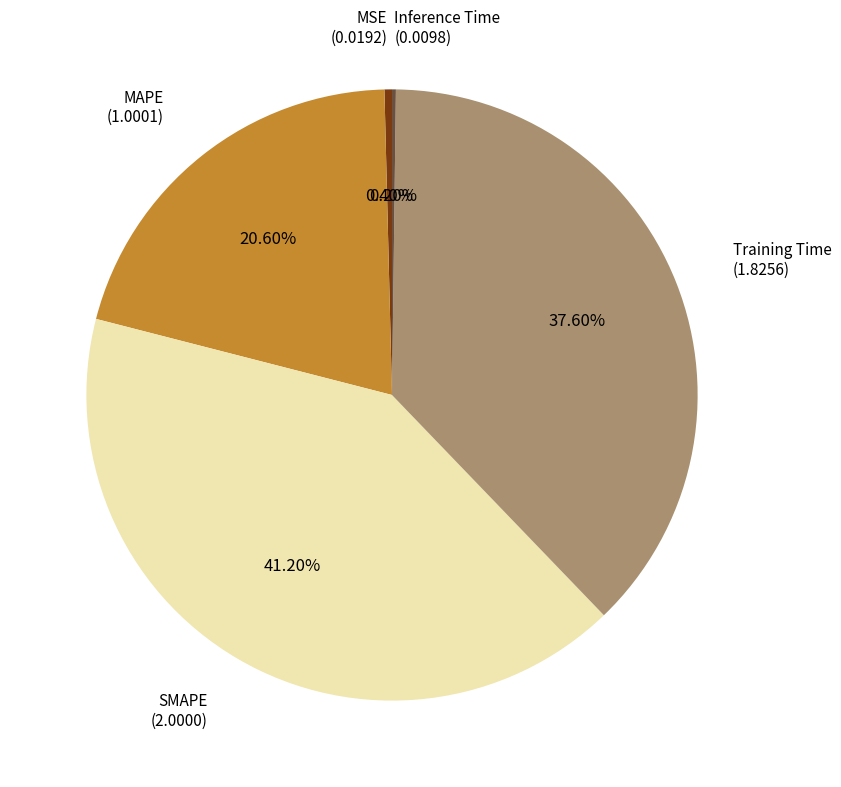

Is there any slice that represents more than half of the pie?

No